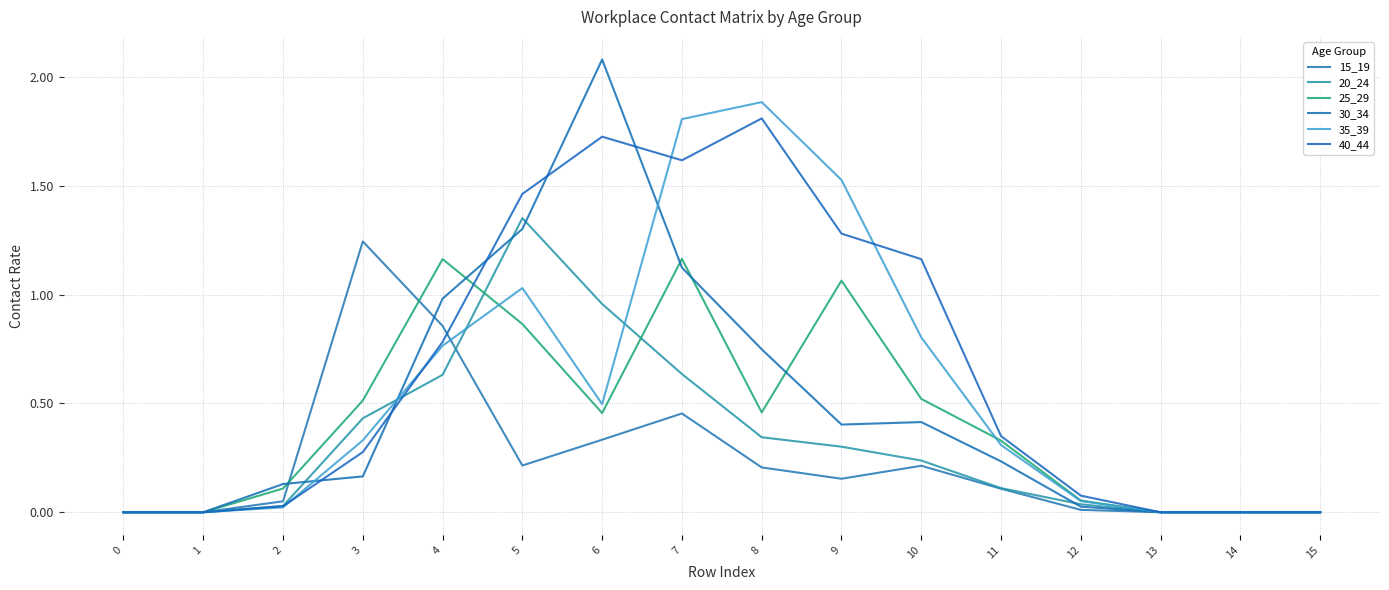

Between 6 and 7, which series saw the biggest shift?

35_39